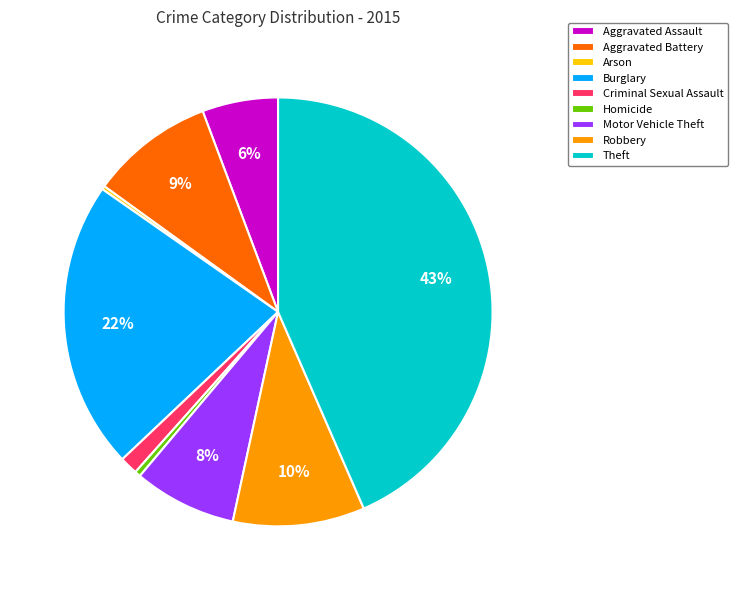

Between Aggravated Battery and Aggravated Assault, which is larger?

Aggravated Battery